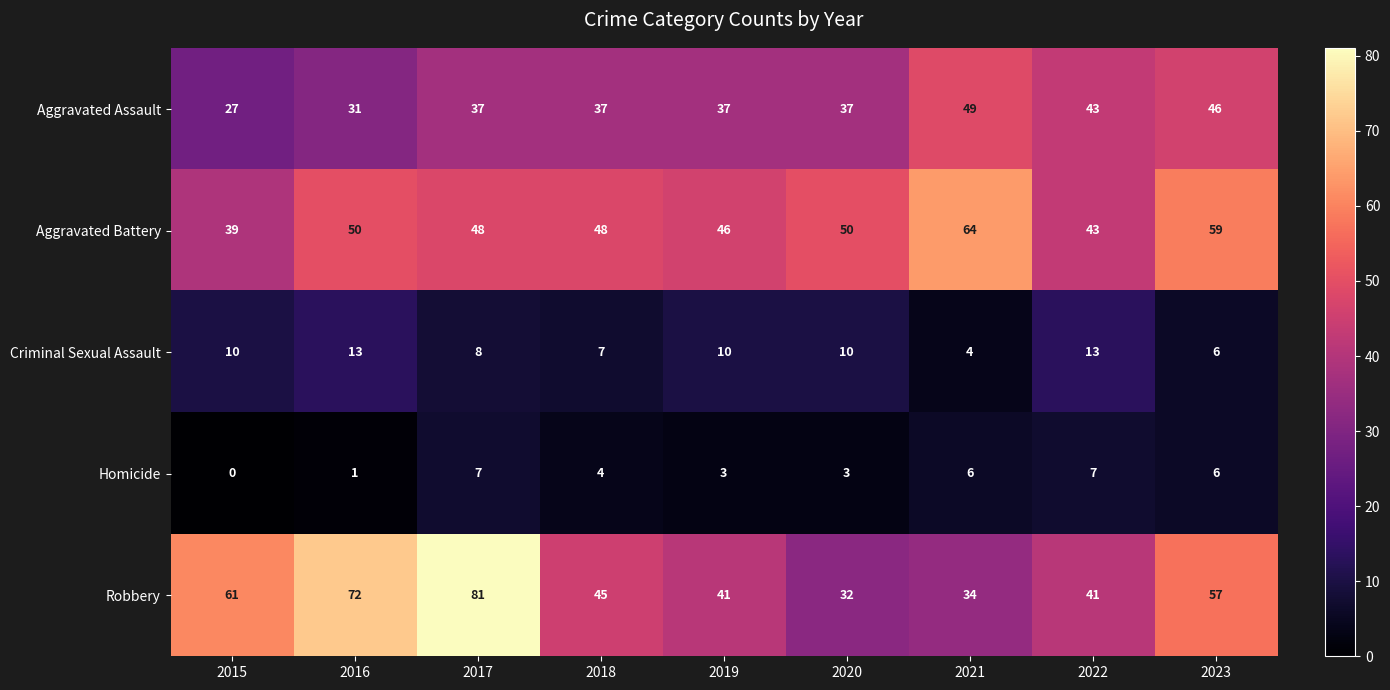

Count the number of data series in this chart.

5